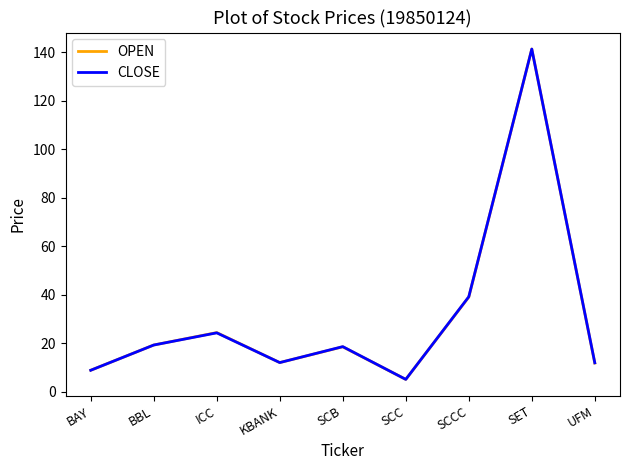

What is the difference between the maximum and minimum values in the CLOSE series?

136.2